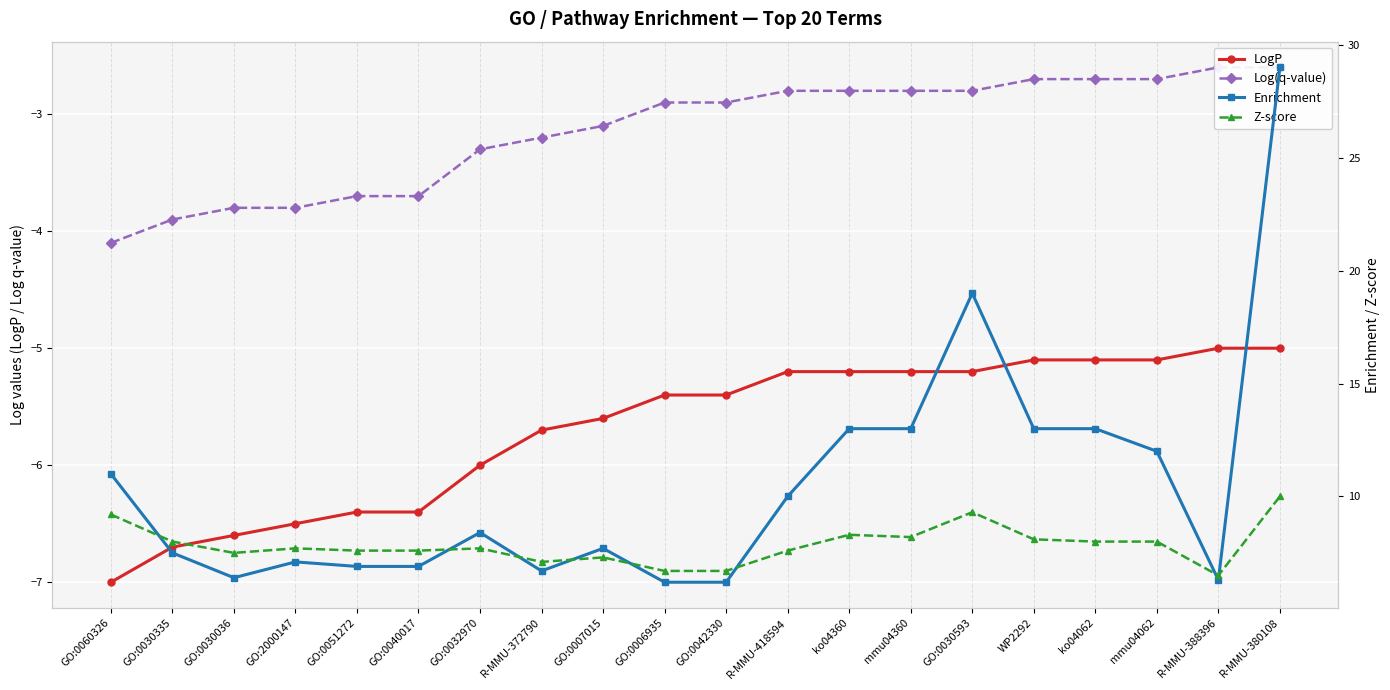

What is the difference between the highest and lowest values at mmu04062?

17.1